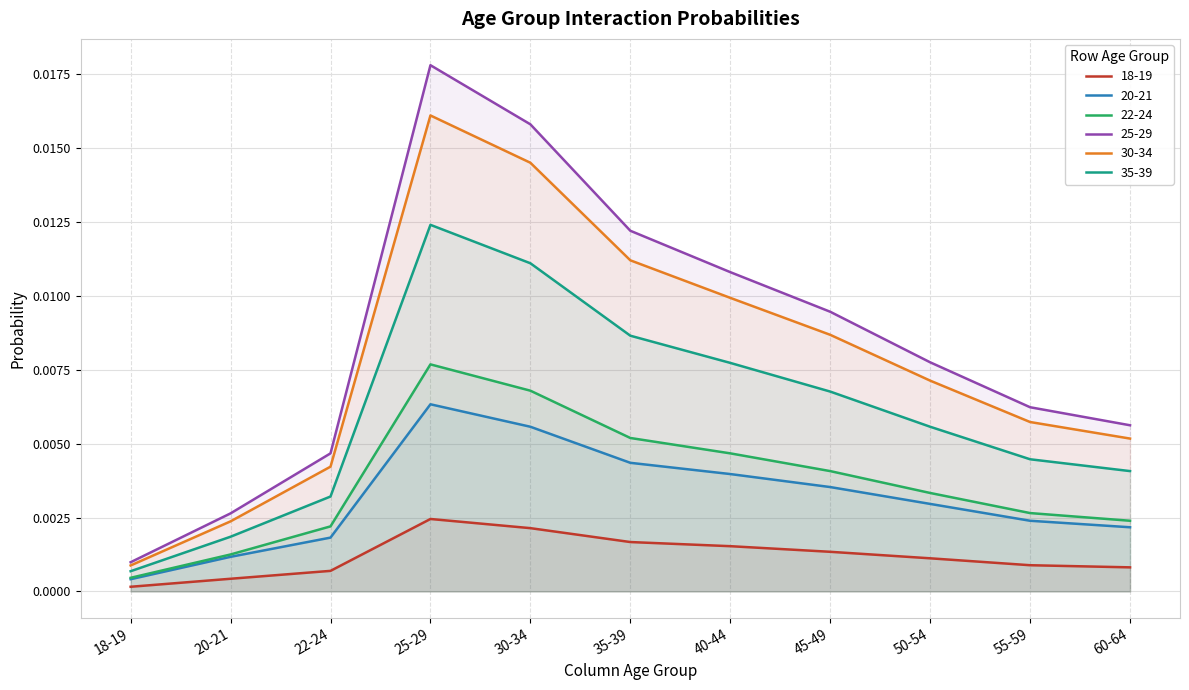

The value of 25-29 at 55-59 is 0.0. True or false?

False